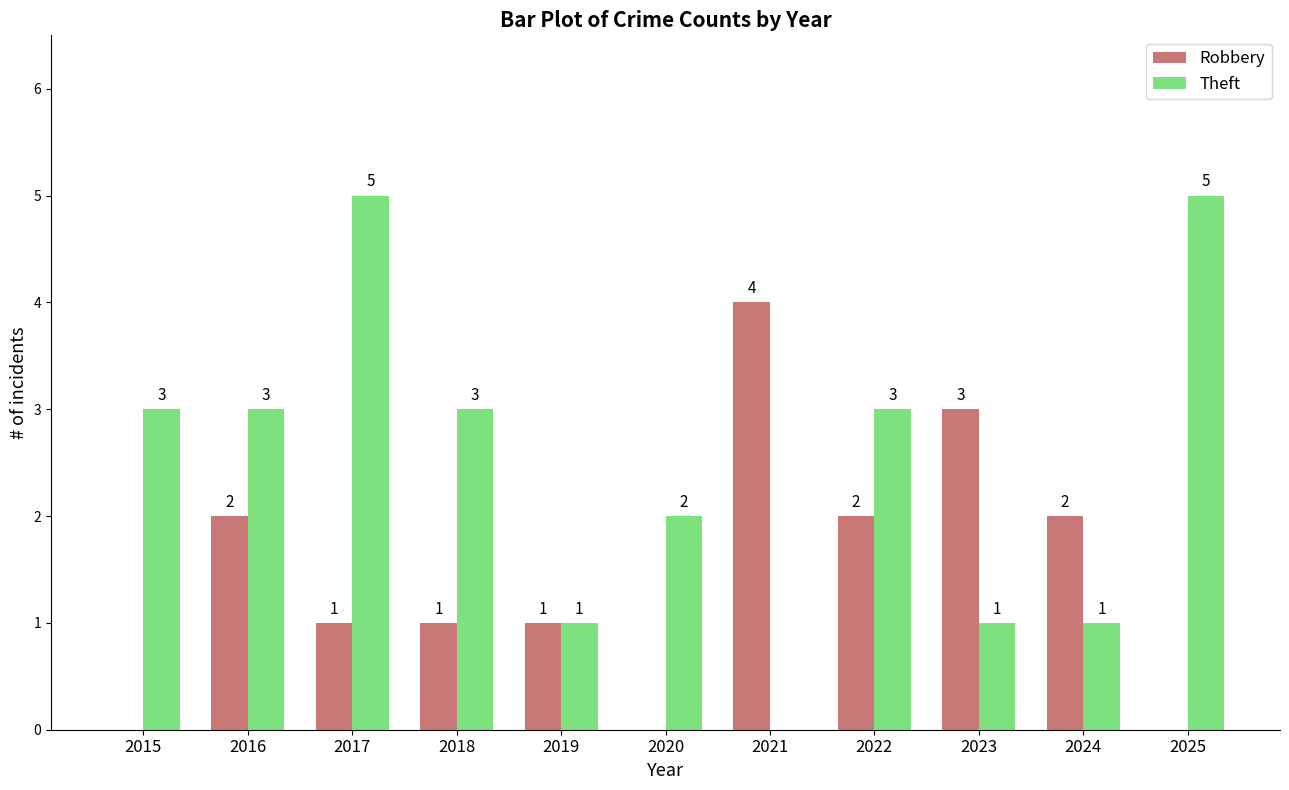

What is the sum of all Robbery values?

16